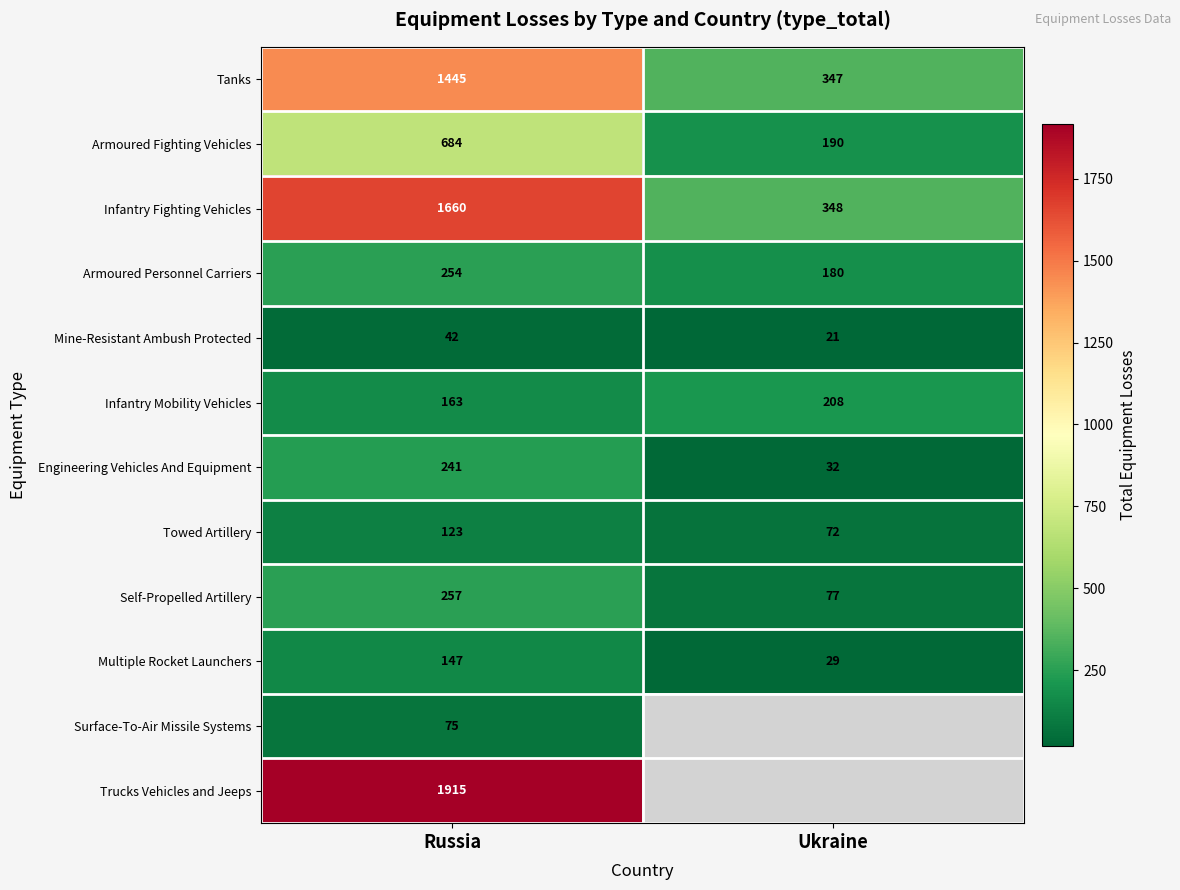

The Engineering Vehicles And Equipment series shows 370.0 at Russia. True or false?

False